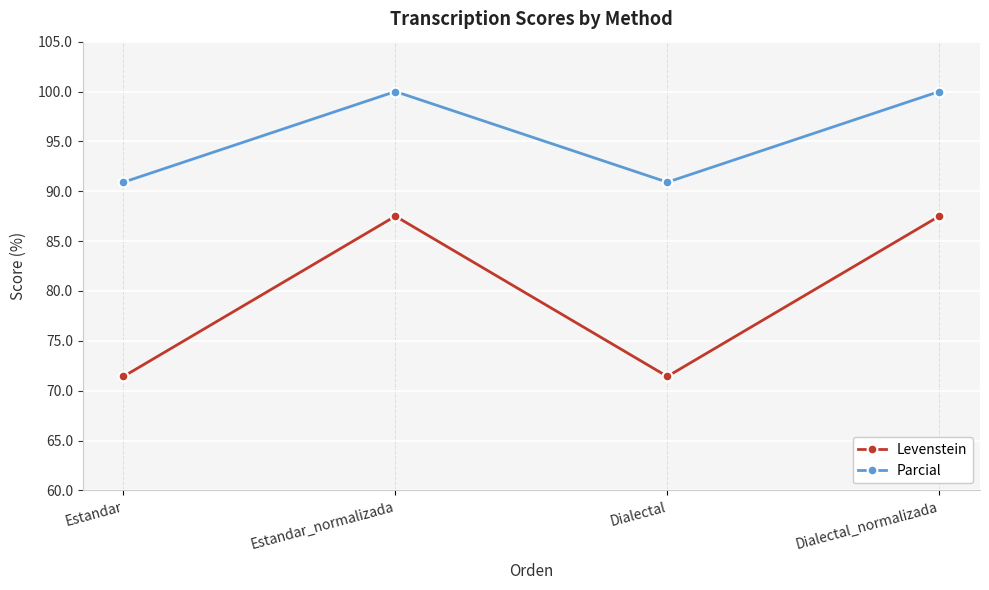

How many interior local peaks does the Levenstein series have?

1